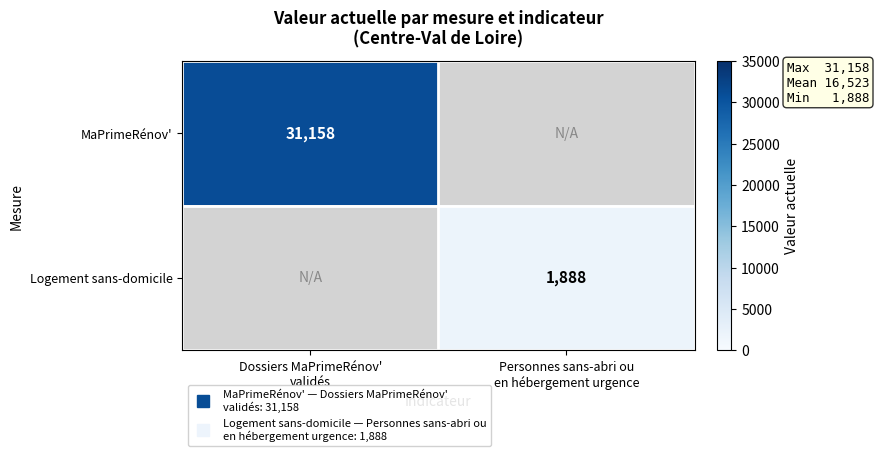

Rank the series by their average value, from highest to lowest.

MaPrimeRénov', Logement sans-domicile